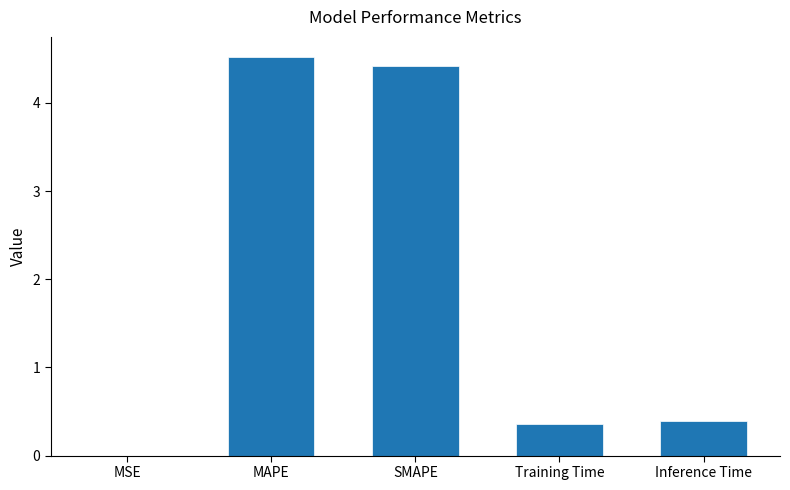

What value does the data have at Training Time?

0.4